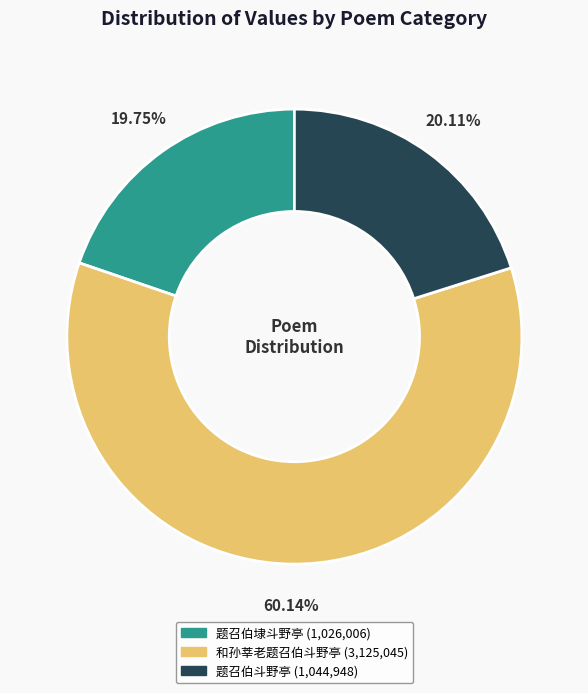

Is there any slice that represents more than half of the pie?

Yes